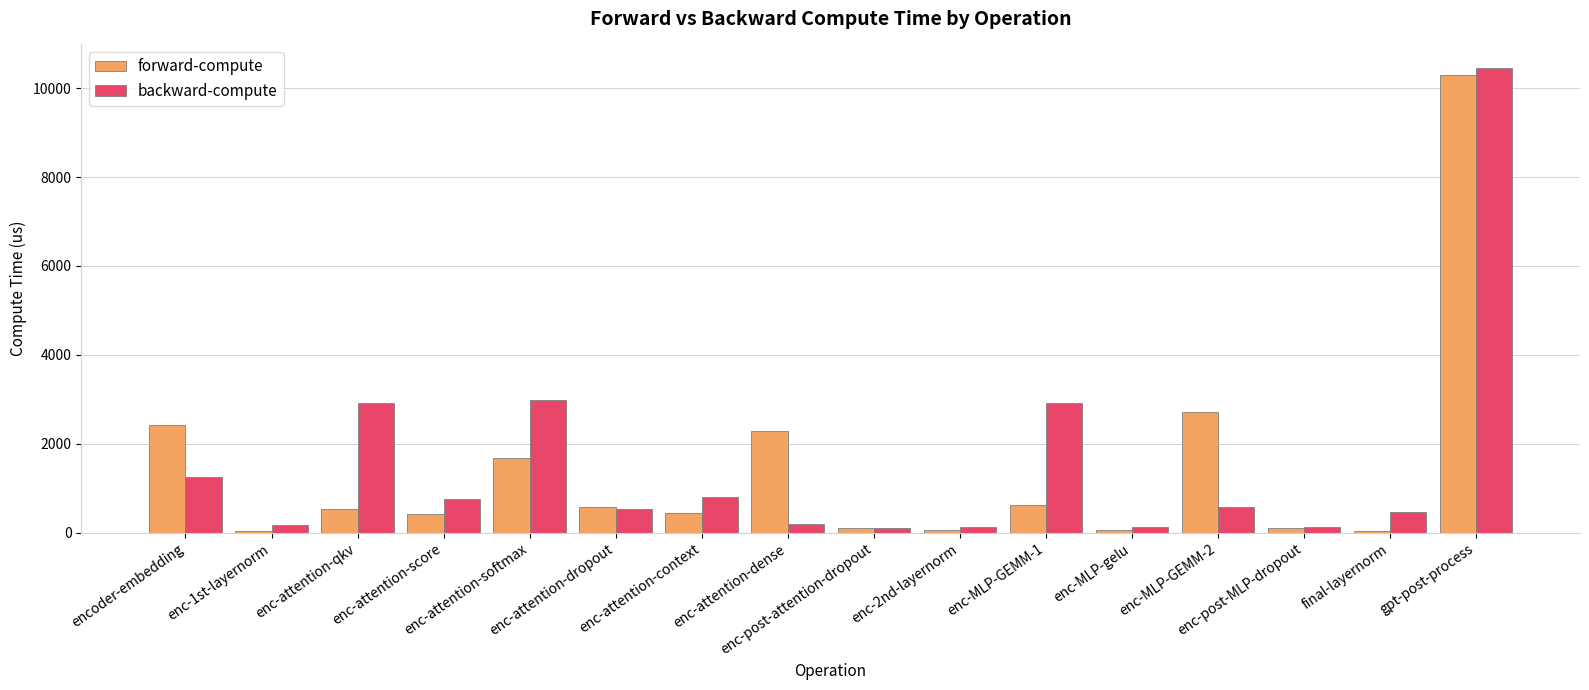

What is the sum of all forward-compute values?

22501.4